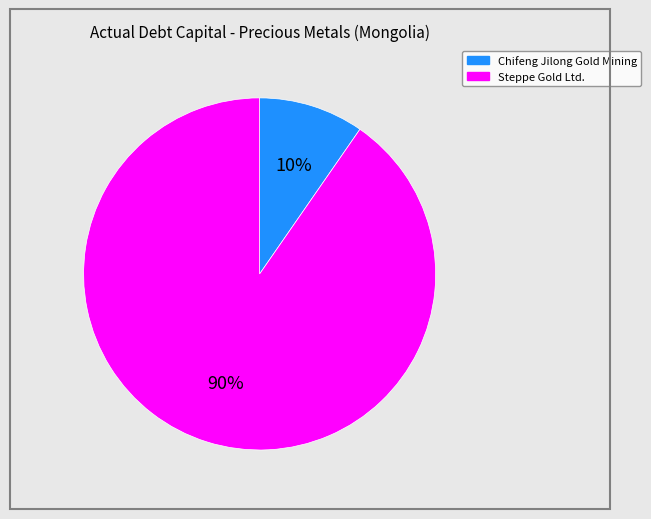

What is the smallest slice in the pie chart?

Chifeng Jilong Gold Mining